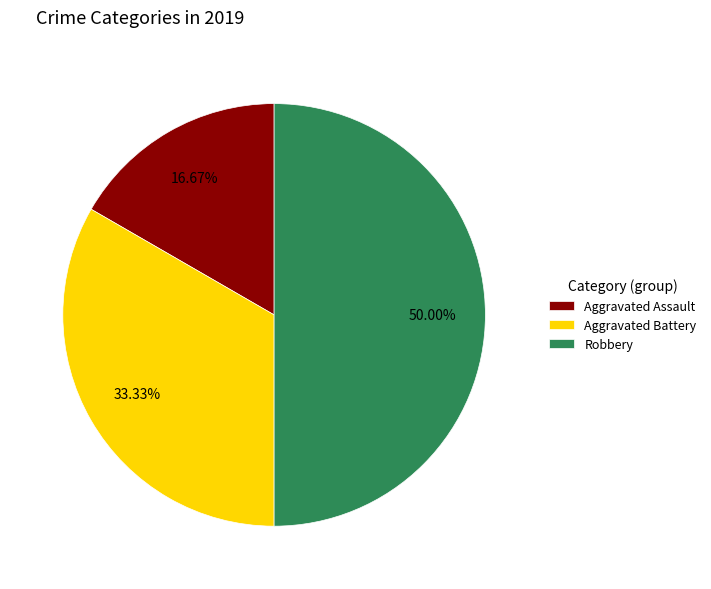

Which has a higher value, Aggravated Assault or Aggravated Battery?

Aggravated Battery